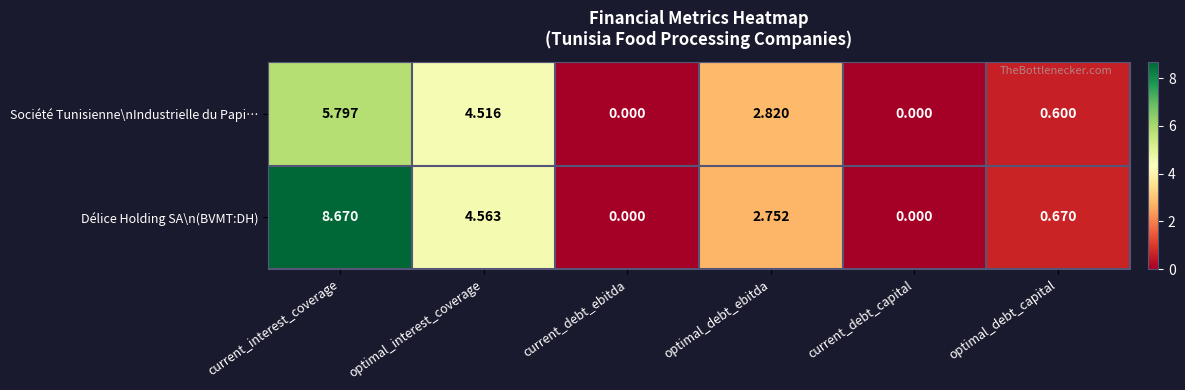

At how many categories does at least one series exceed 4?

2